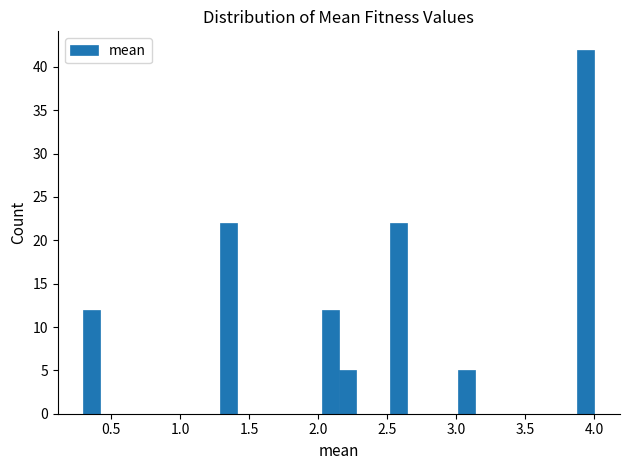

Around what value on the x-axis is the tallest bar? Give the approximate position of its centre, as read against the axis.

3.95